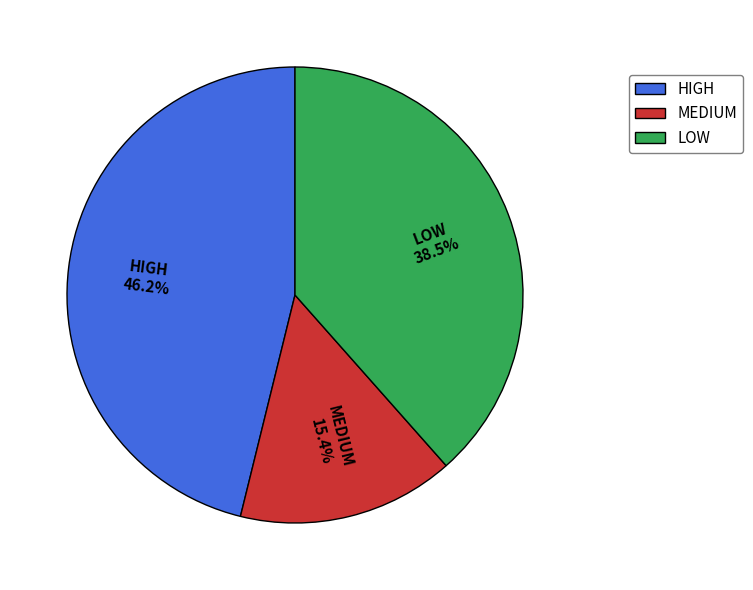

What portion of the pie excludes HIGH?

53.8%